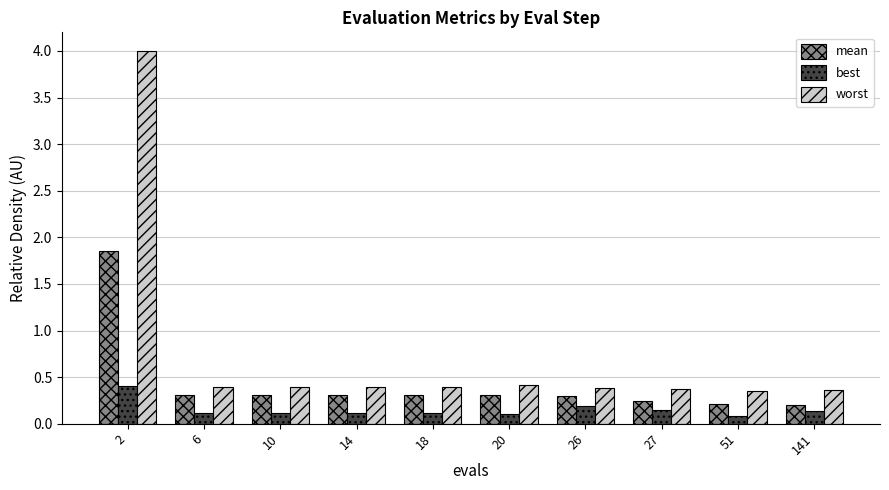

Is the value of worst at 14 greater than the value of mean at 10?

Yes